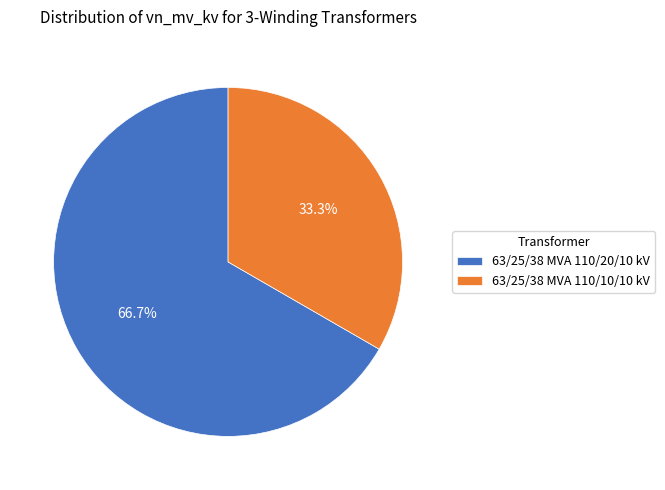

What is the largest slice in the pie chart?

63/25/38 MVA 110/20/10 kV